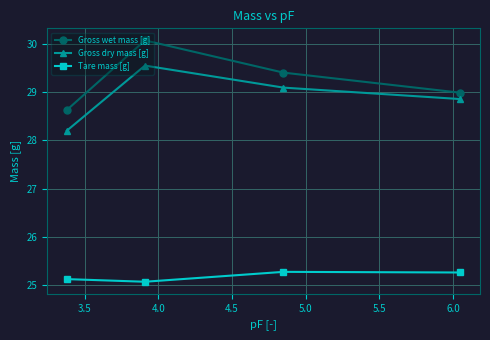

What is the value of the Gross wet mass [g] point at the 2nd from the left?

30.1